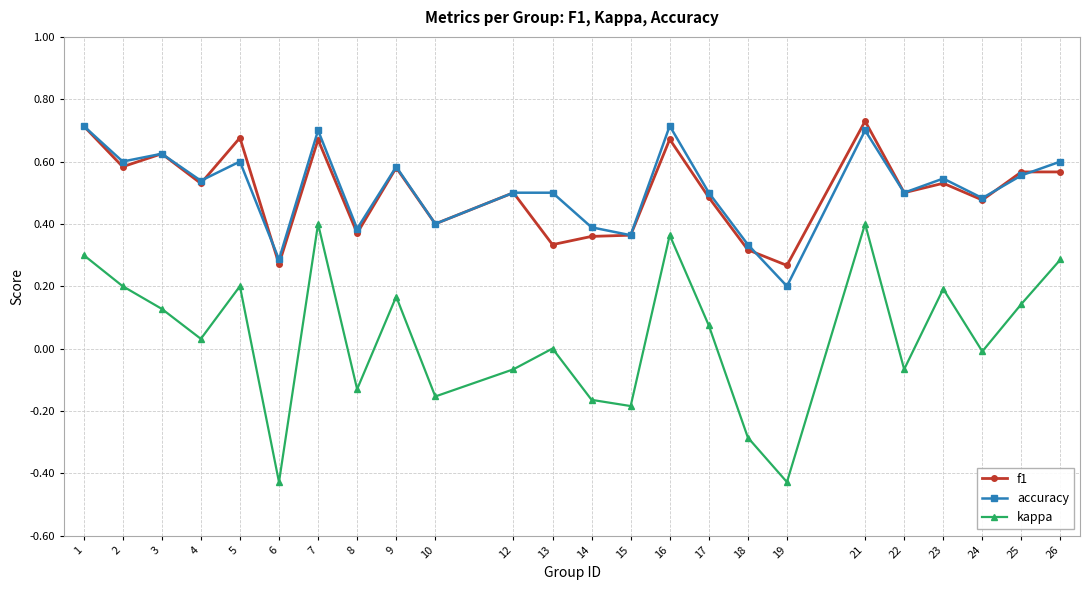

List the series in order of their peak value, lowest first.

kappa, accuracy, f1